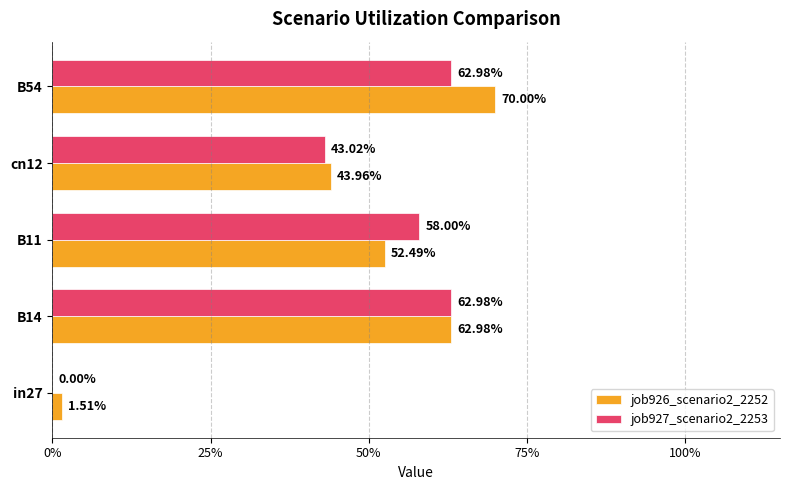

What are all the series names shown in the legend?

job926_scenario2_2252, job927_scenario2_2253